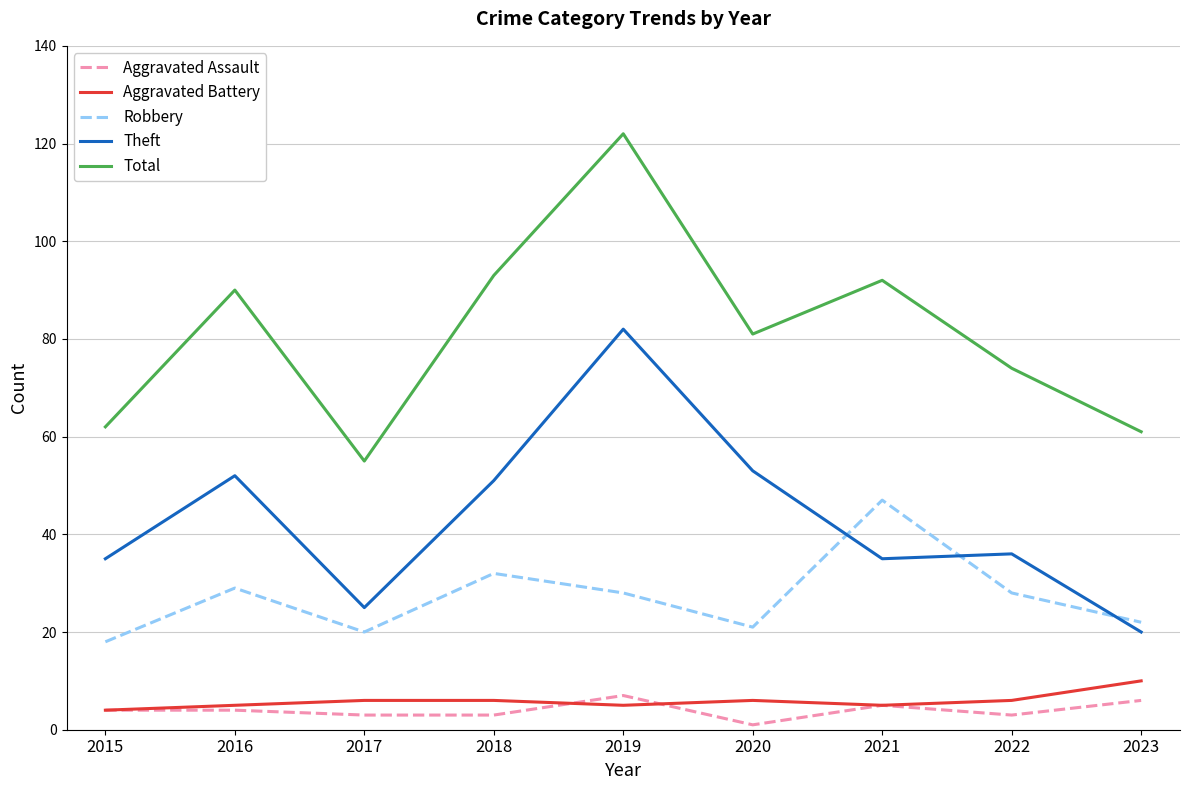

What is the difference between the maximum and minimum values in the Robbery series?

29